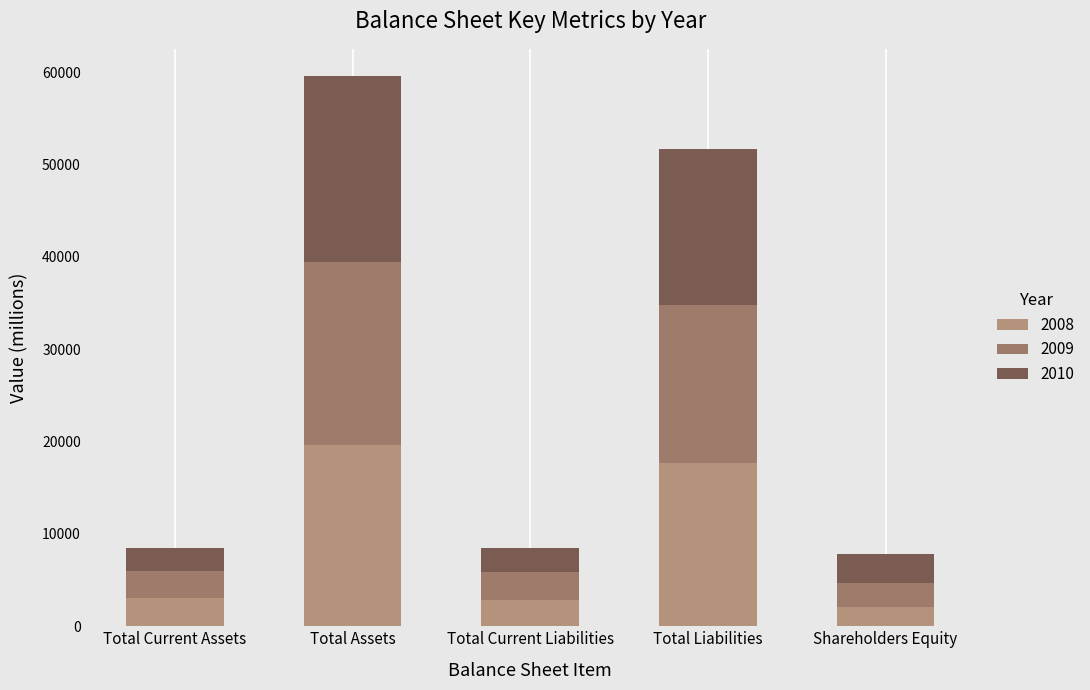

How many bars are there in total?

5